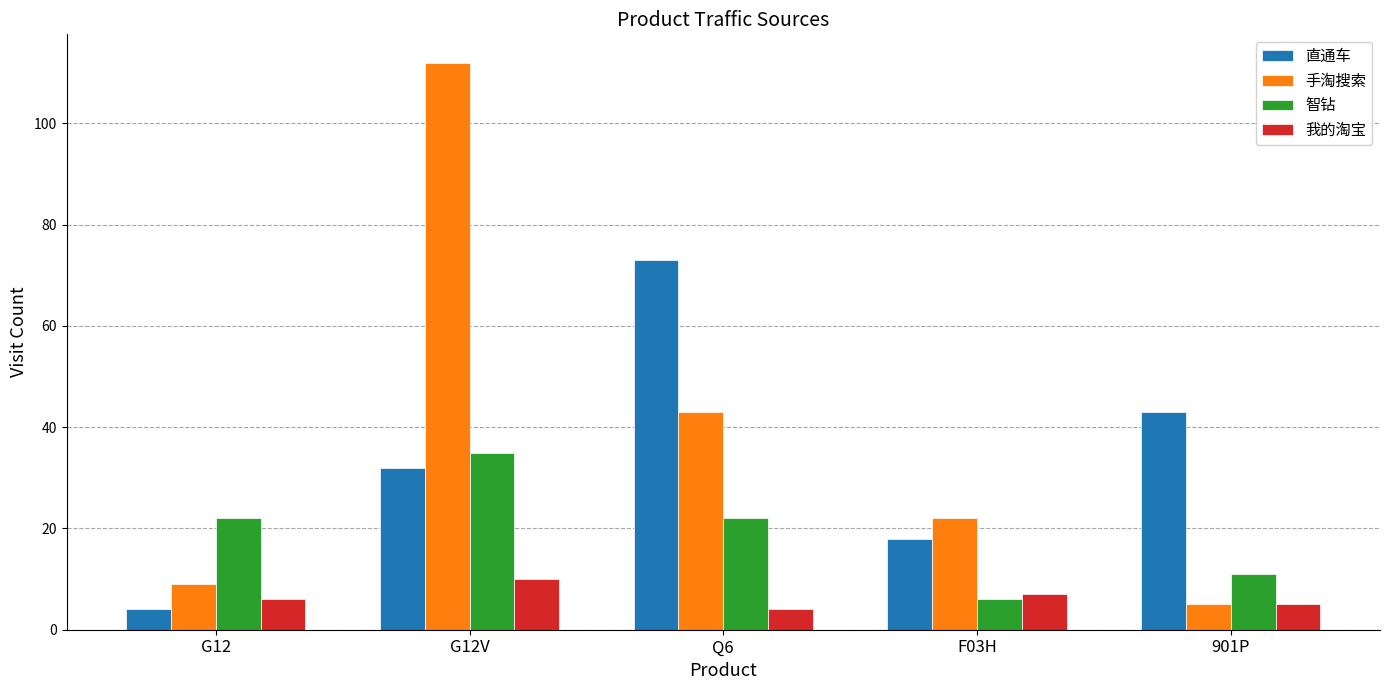

Which series has the largest range (max minus min)?

手淘搜索